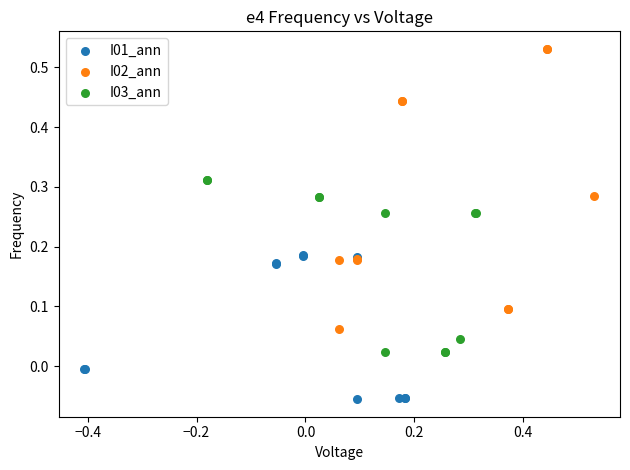

Which series has the largest Y range (max minus min)?

I02_ann